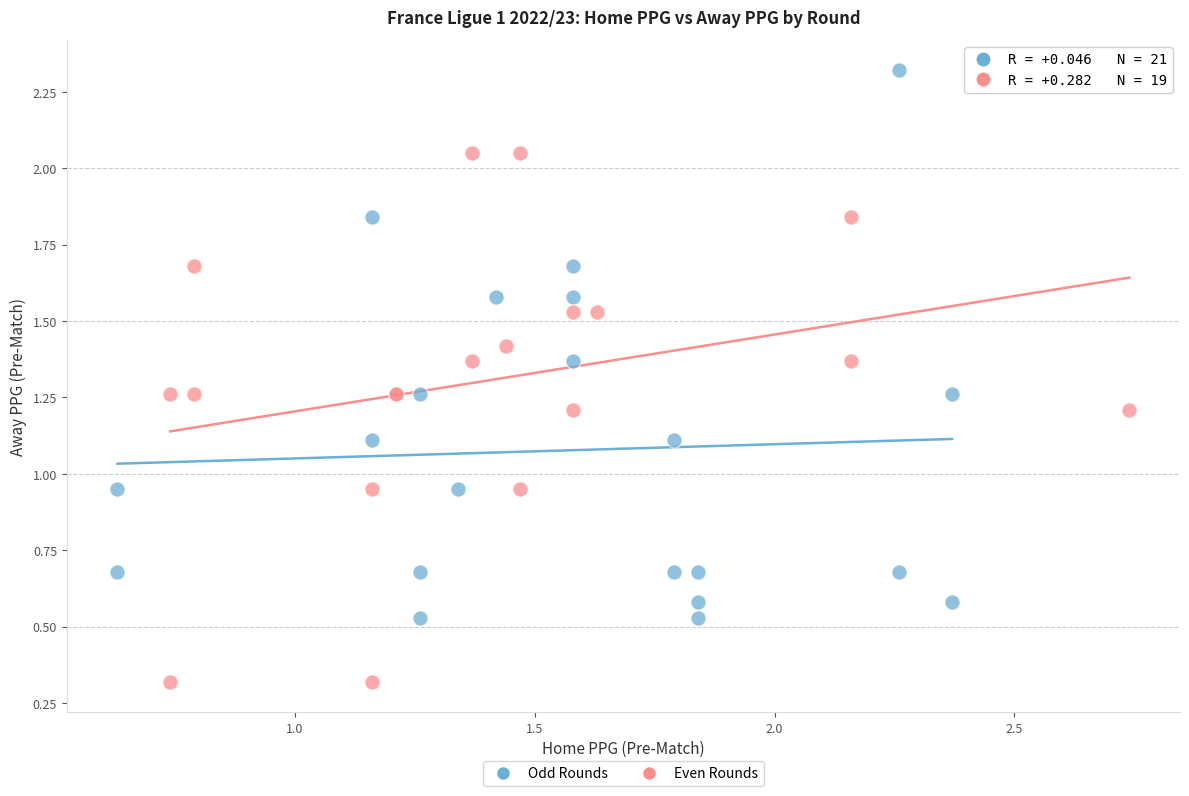

What are all the series names shown in the legend?

Odd Rounds, Even Rounds